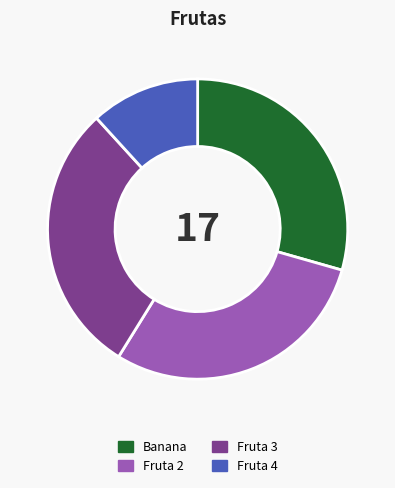

Is the sum of Fruta 3 and Banana greater than half?

Yes